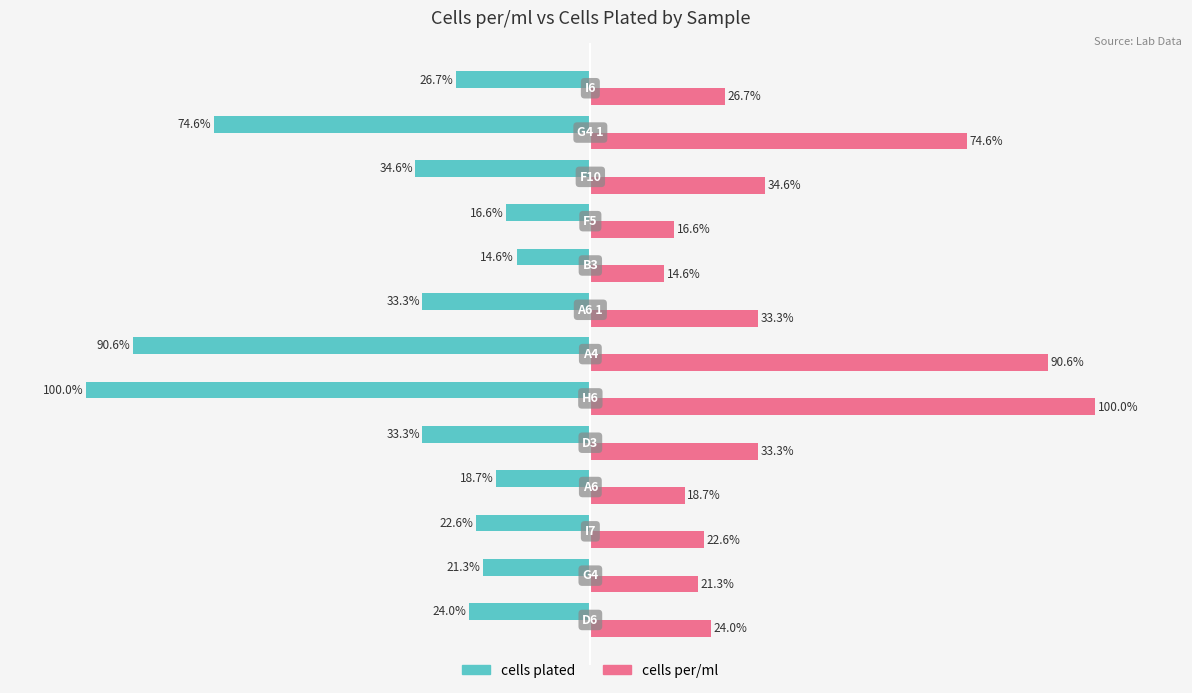

Rank the series by their maximum value, from highest to lowest.

cells per/ml, cells plated